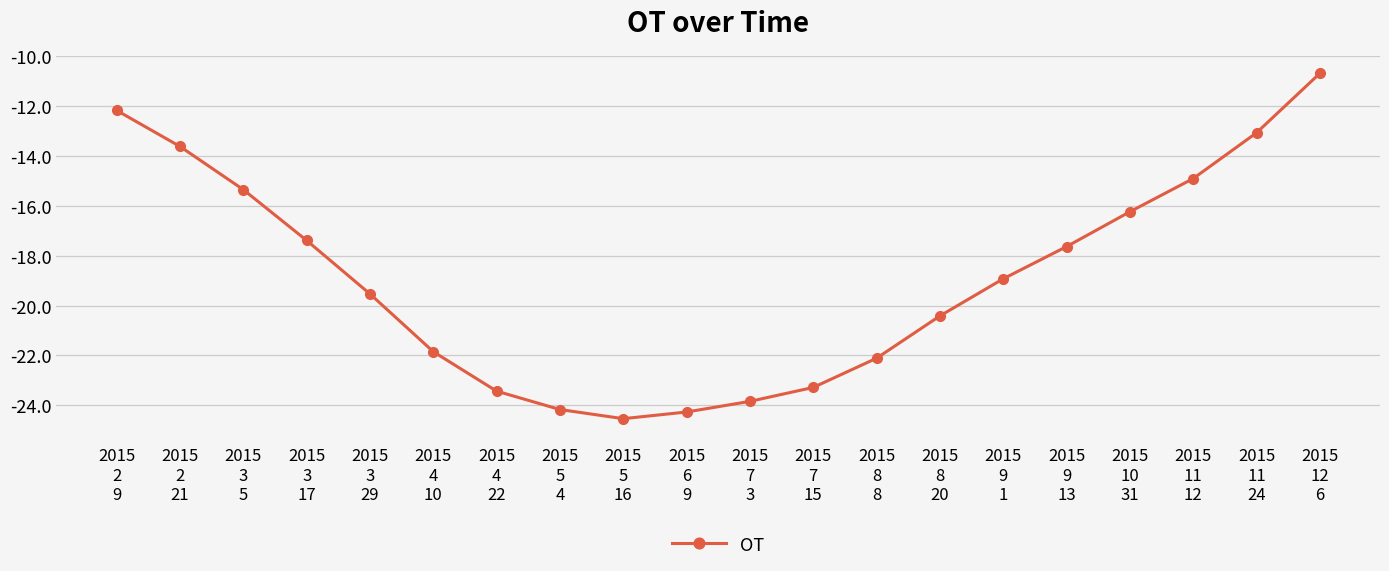

How many lines are shown in the chart?

1